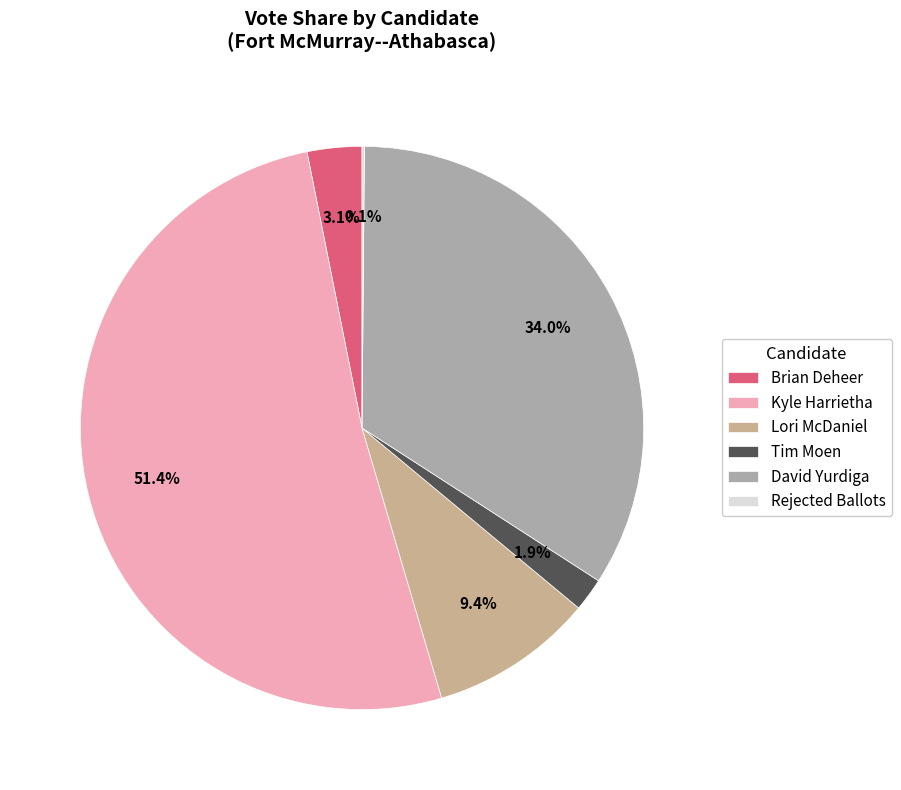

Does any single category account for the majority?

Yes